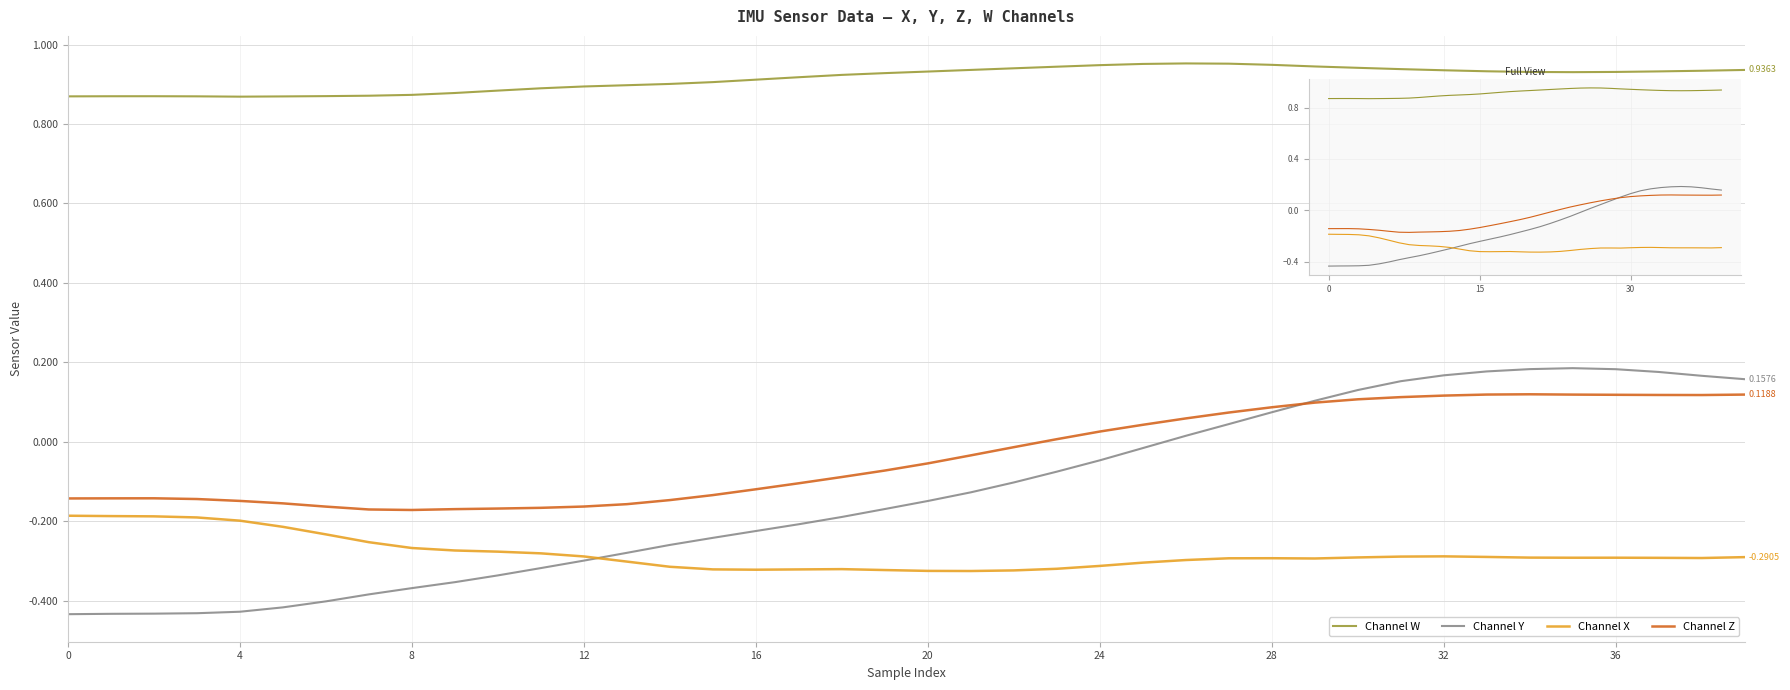

What value does the Channel X series have at 16?

-0.3